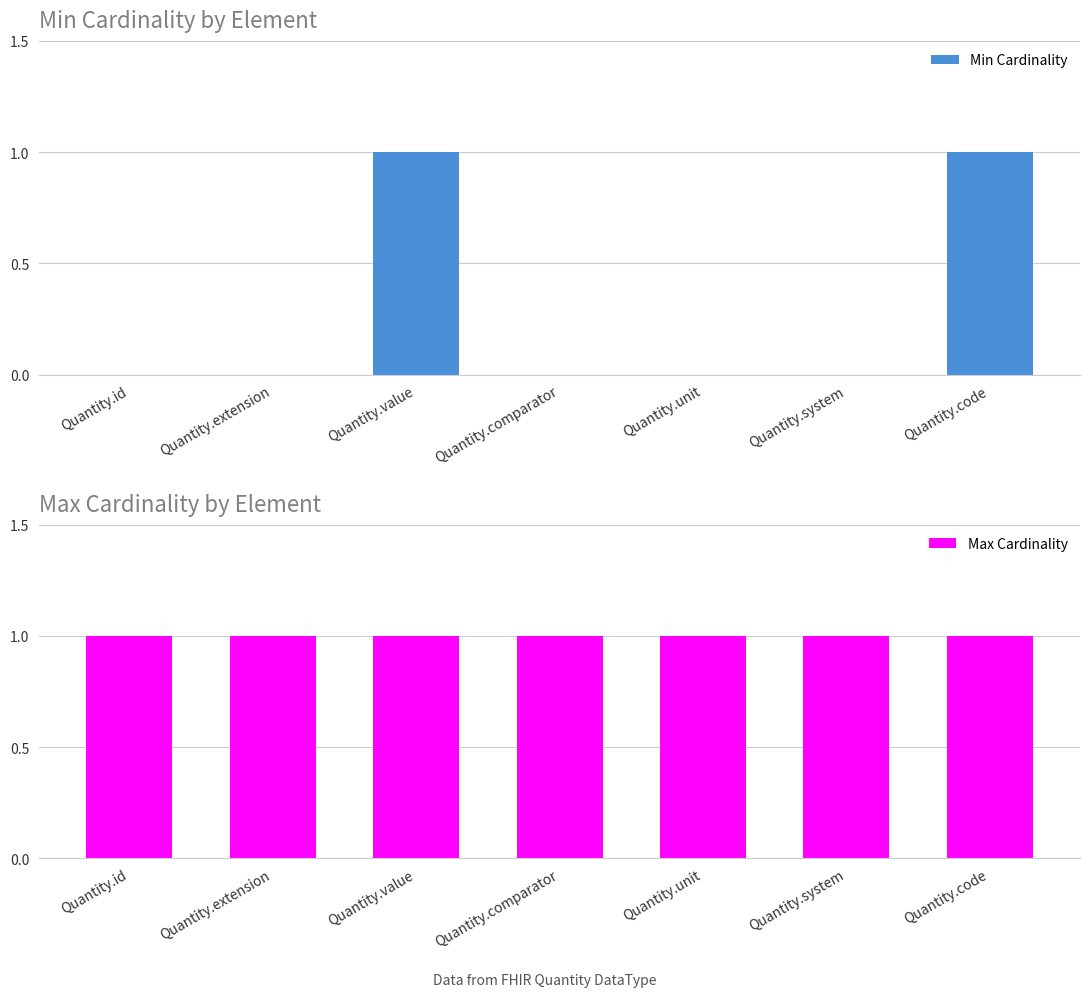

Is the value of Min Cardinality at Quantity.comparator greater than the value of Max Cardinality at Quantity.system?

No